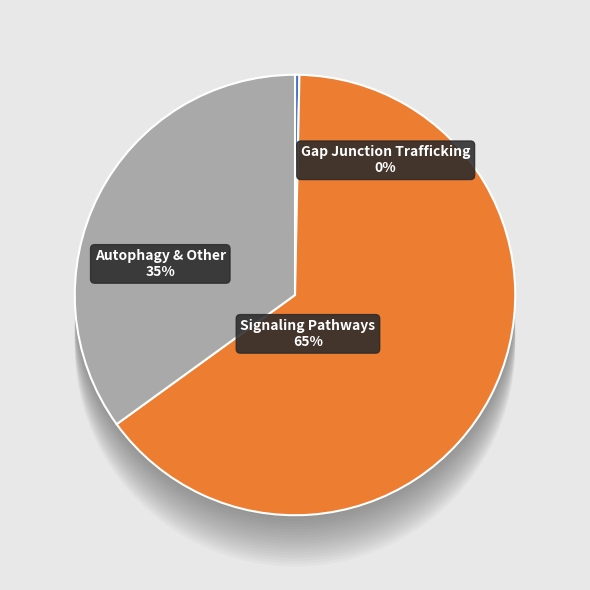

True or false: Gap junction trafficking accounts for 0% of the total.

True